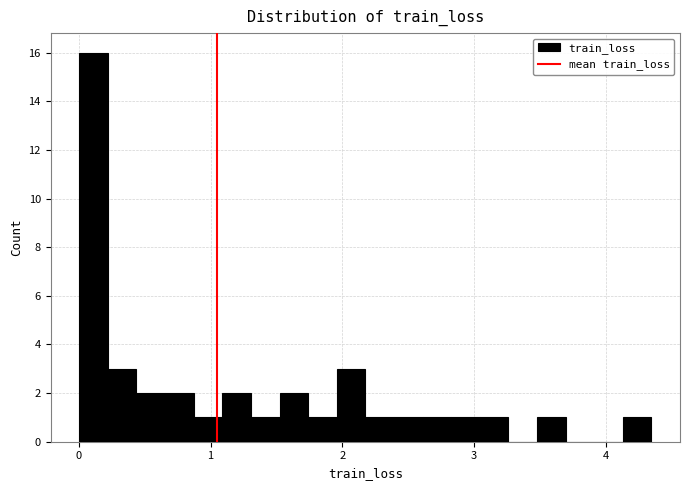

Read against the x-axis, roughly where is the centre of the tallest bar?

0.1